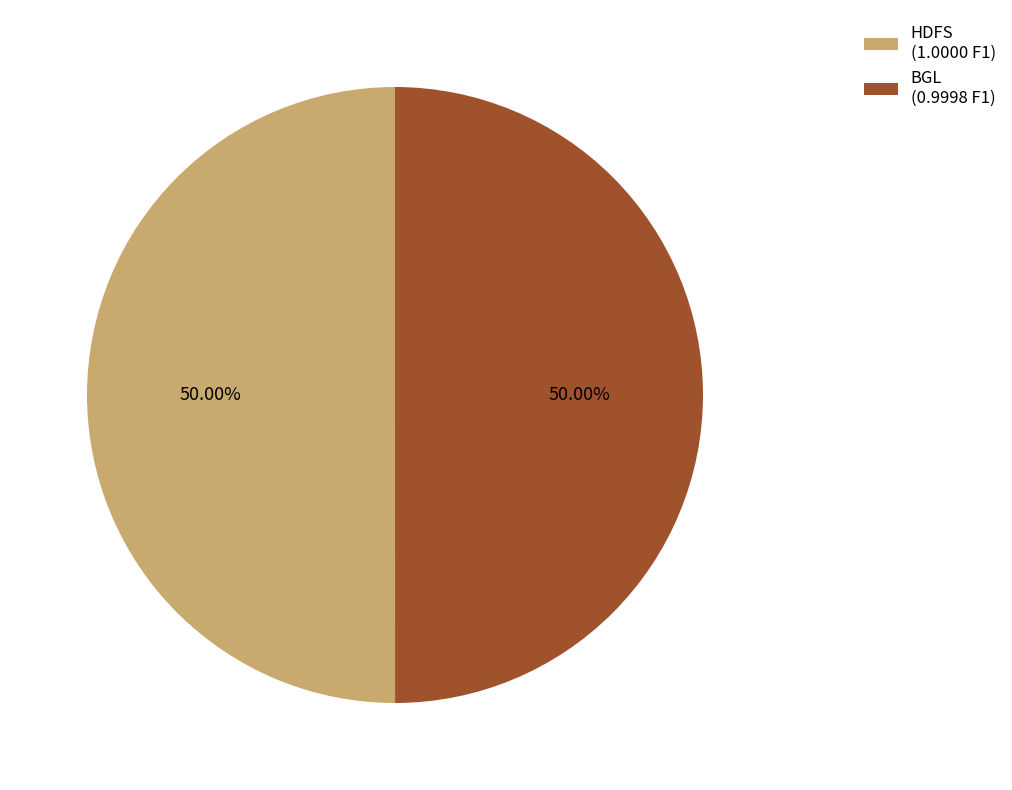

Is the sum of BGL (0.9998 F1) and HDFS (1.0000 F1) greater than half?

Yes